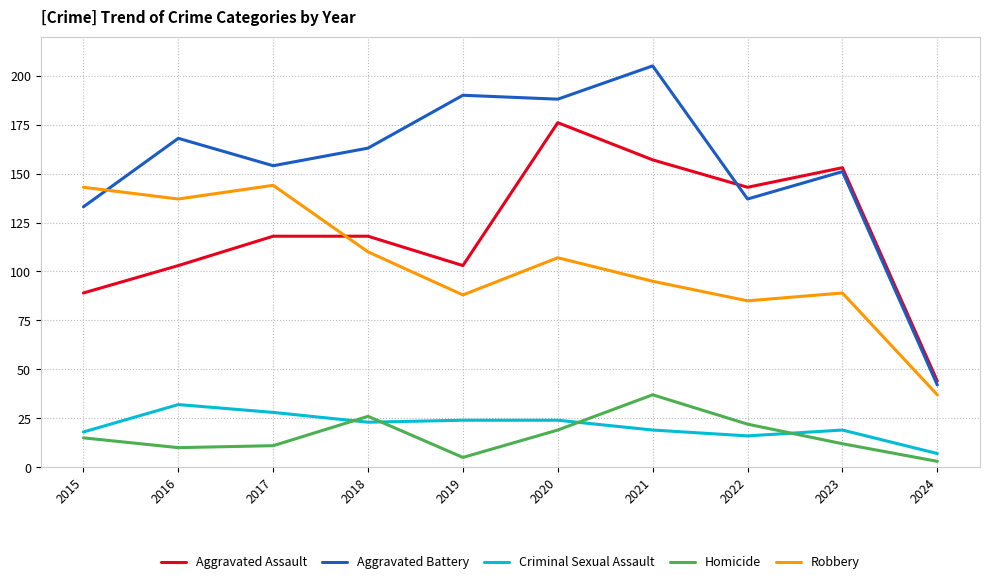

What are all the series names shown in the legend?

Aggravated Assault, Aggravated Battery, Criminal Sexual Assault, Homicide, Robbery